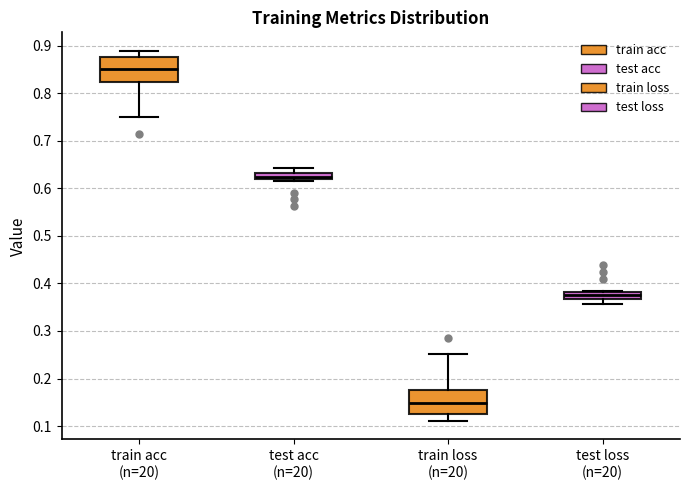

Where is the upper edge of the box for train loss (n=20) on the y-axis? The values are not printed on the chart, so give them approximately, as read against the axis.

0.18